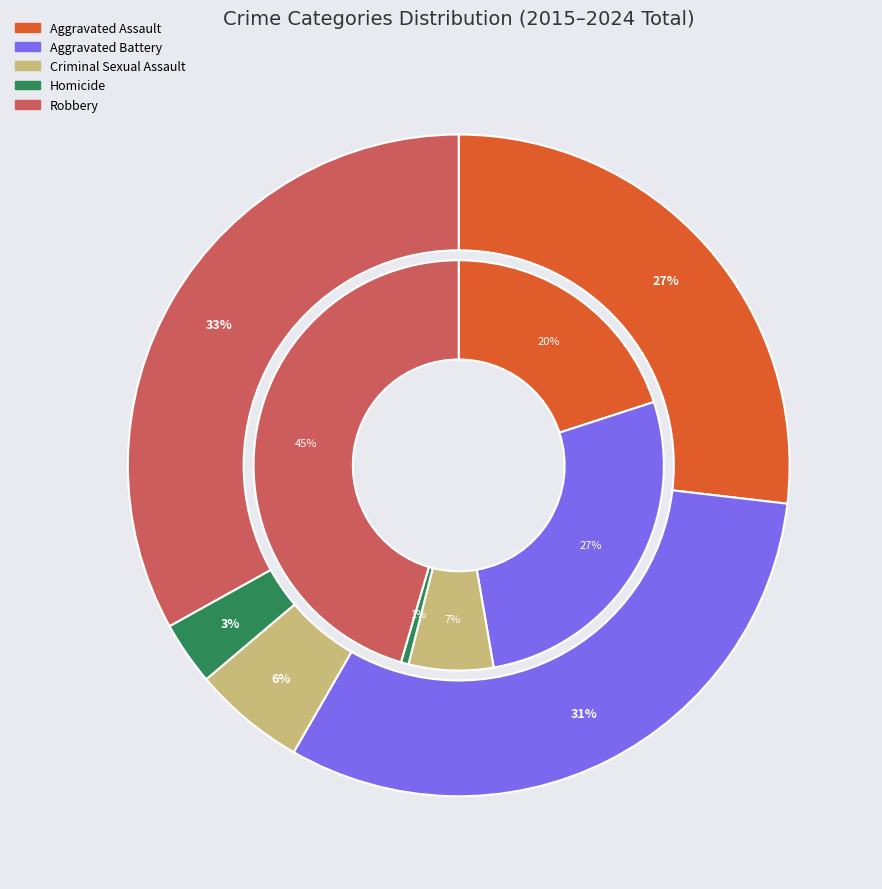

Count the number of slices in the pie.

10